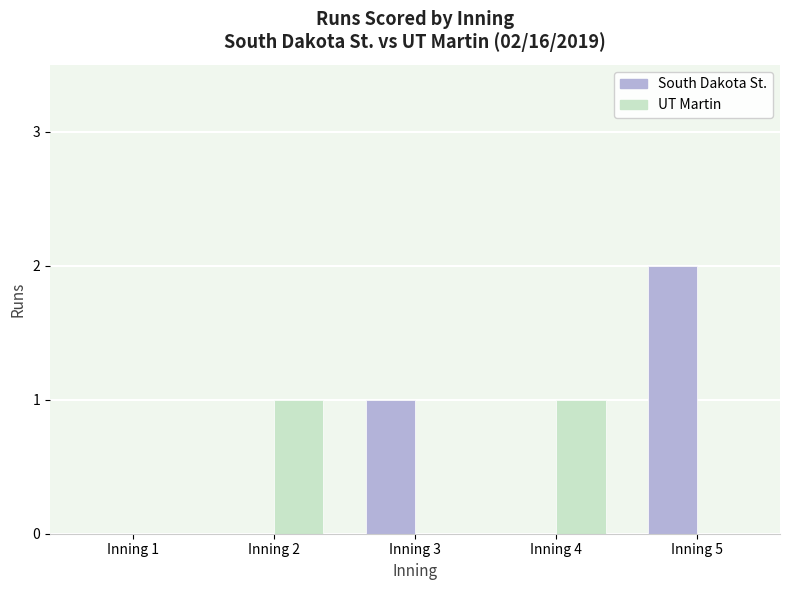

What are all the series names shown in the legend?

South Dakota St., UT Martin